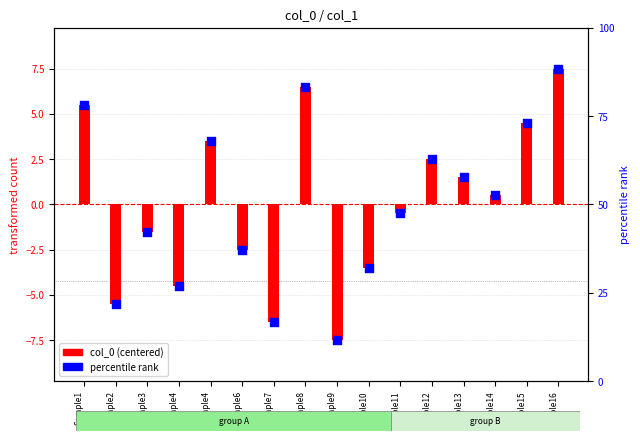

What is the total value across all series at Sample2?

-11.0